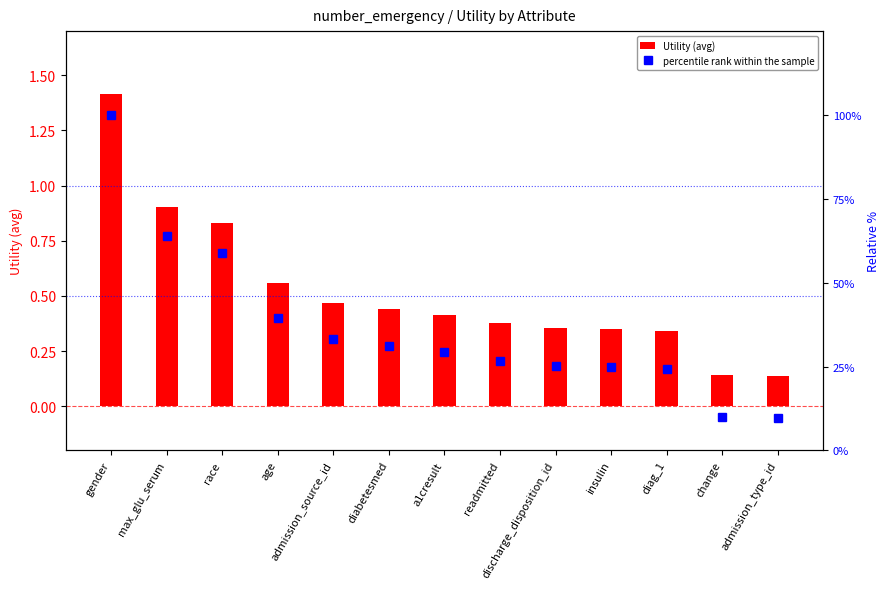

Rank the series by their maximum value, from highest to lowest.

percentile rank within the sample, Utility (avg)